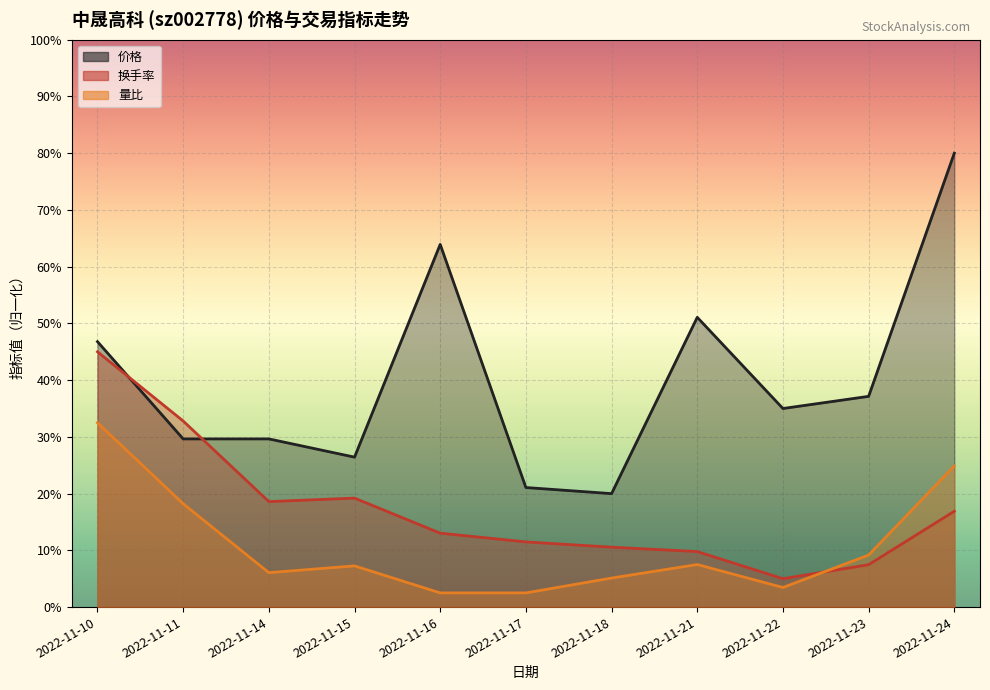

Is the value of 换手率 at 2022-11-14 greater than the value of 价格 at 2022-11-17?

No